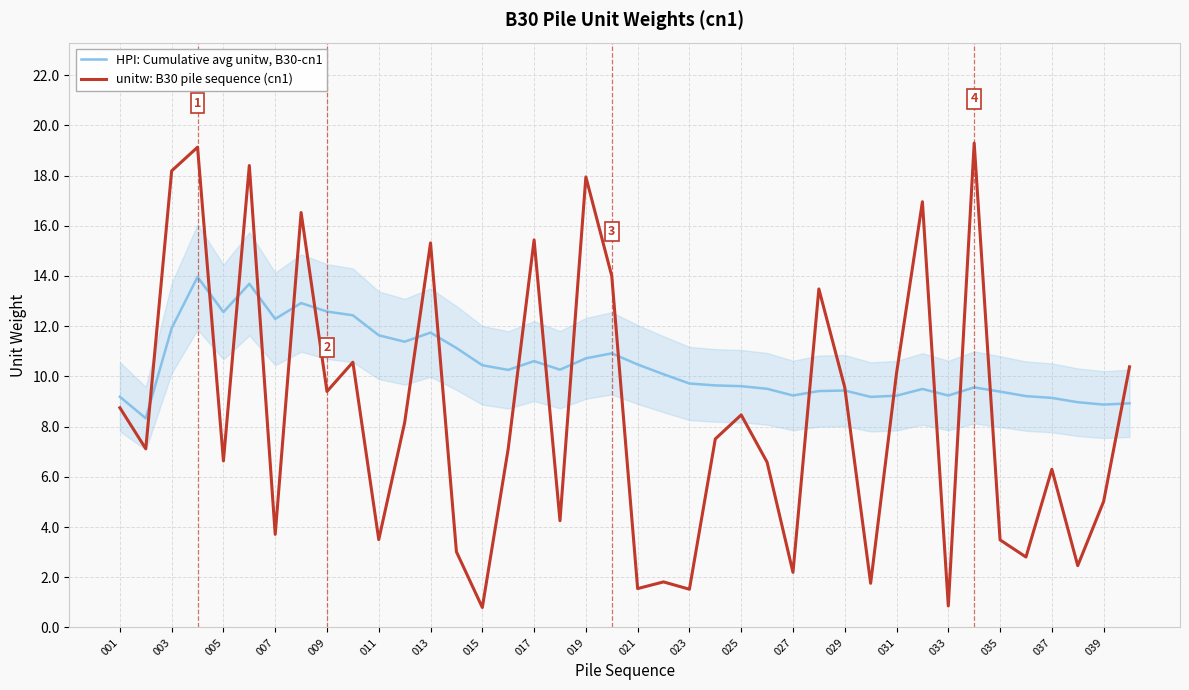

What is the difference between the maximum and minimum values in the unitw: B30 pile sequence (cn1) series?

18.5